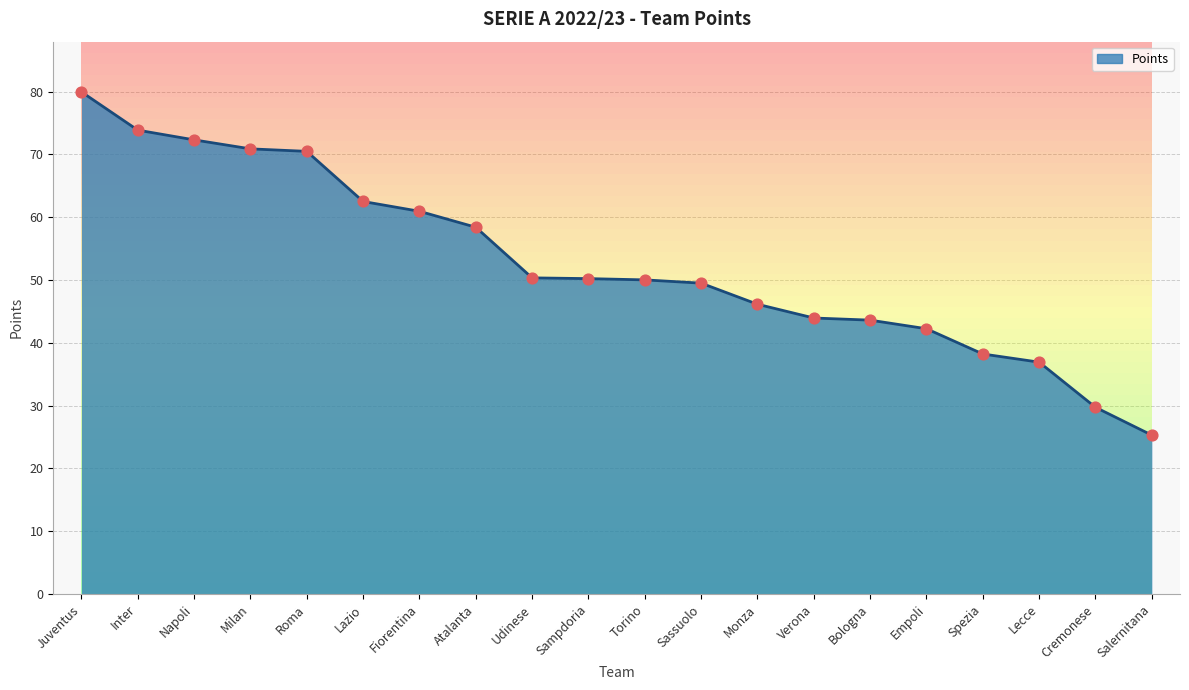

Between Milan and Lazio, which is larger?

Milan